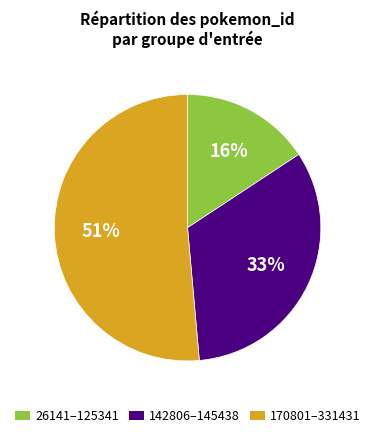

Is there a majority slice in this chart?

Yes